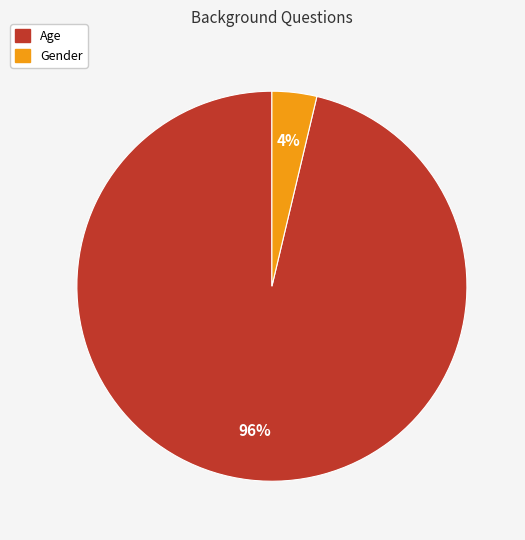

Is the sum of Age and Gender greater than half?

Yes